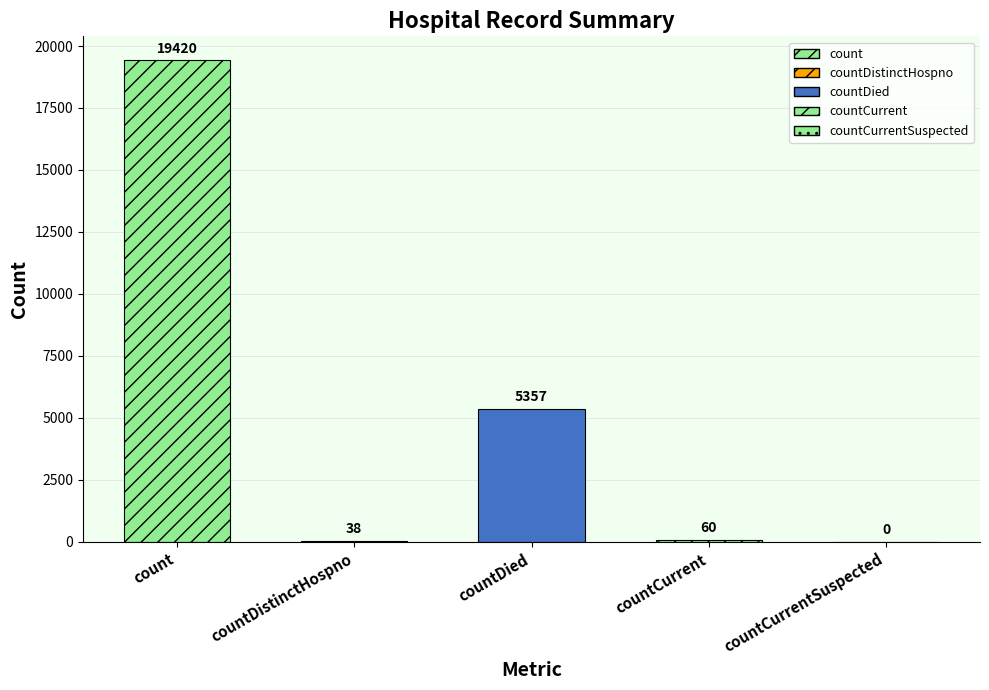

How many data points are above 60?

2